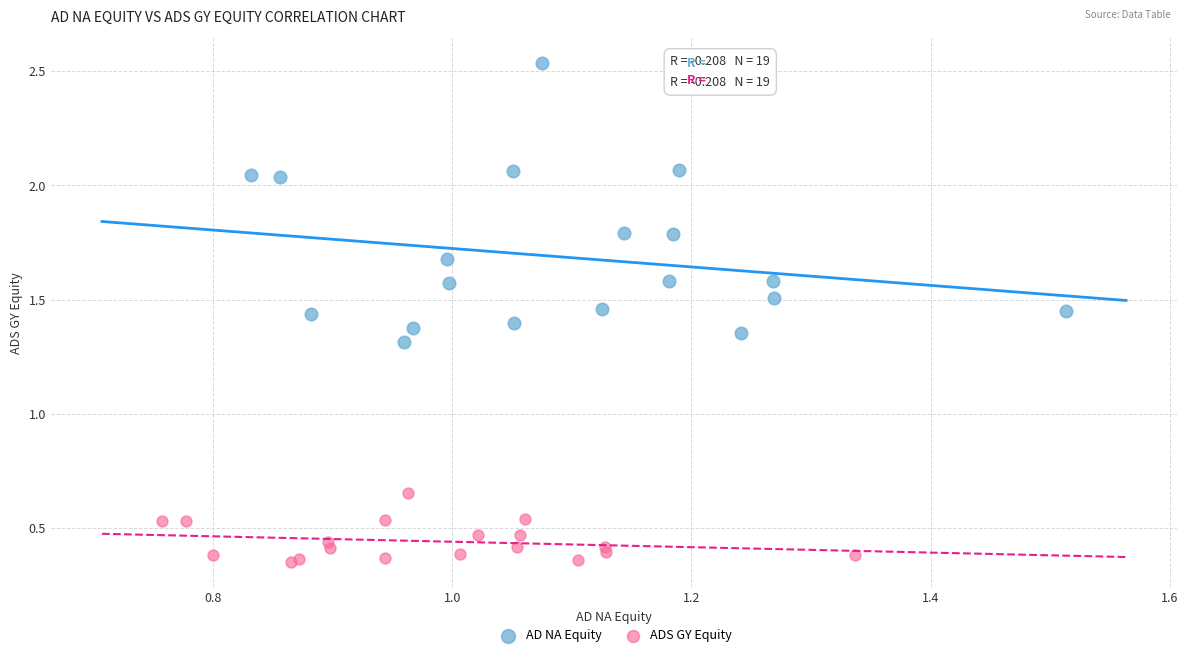

Which series has the largest Y range (max minus min)?

AD NA Equity